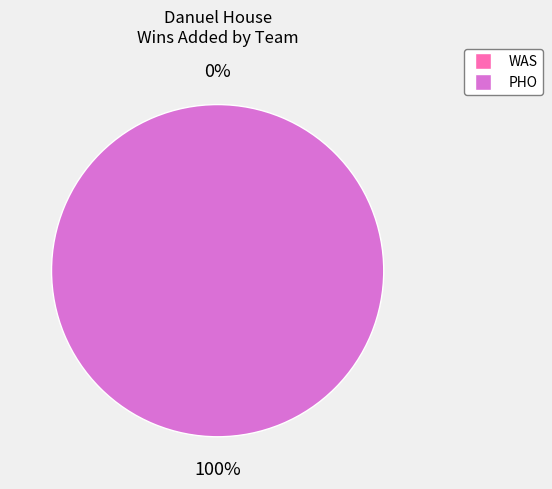

Count the number of slices in the pie.

2